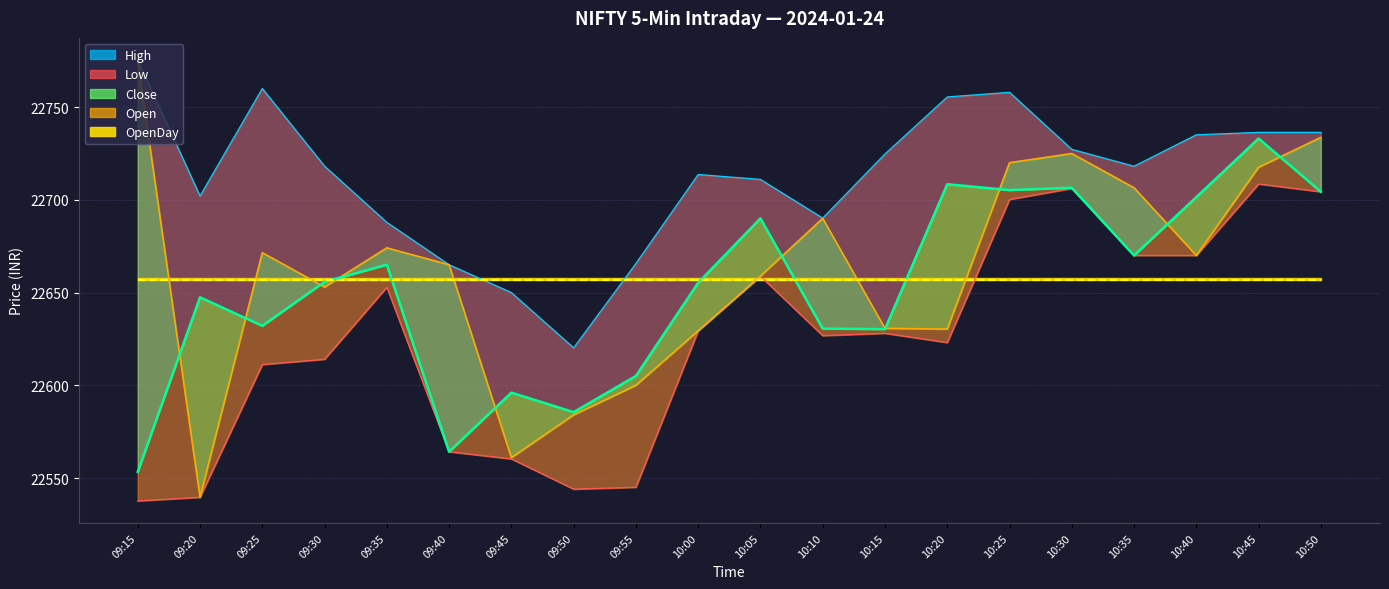

Reading left to right, transcribe all the data shown in this chart.

Close: 22553.3	22647.5	22632.0	22655.8	22665.0	22564.2	22596.0	22585.5	22605.0	22655.2	22690.0	22630.5	22630.3	22708.4	22705.2	22706.5	22670.0	22701.5	22733.0	22704.3
High: 22775.4	22702.0	22760.0	22718.2	22687.8	22665.0	22650.0	22620.2	22665.7	22713.7	22711.0	22690.2	22724.7	22755.5	22758.0	22727.2	22718.1	22735.0	22736.3	22736.3
Low: 22537.7	22539.7	22611.2	22614.0	22652.9	22564.2	22560.3	22544.0	22545.0	22629.4	22658.8	22626.8	22628.0	22623.0	22700.2	22706.2	22670.0	22670.0	22708.5	22704.3
Open: 22774.8	22539.7	22671.5	22653.0	22674.1	22665.0	22561.0	22584.0	22600.0	22629.4	22658.8	22690.0	22630.7	22630.3	22720.0	22725.0	22706.5	22670.0	22717.5	22733.7